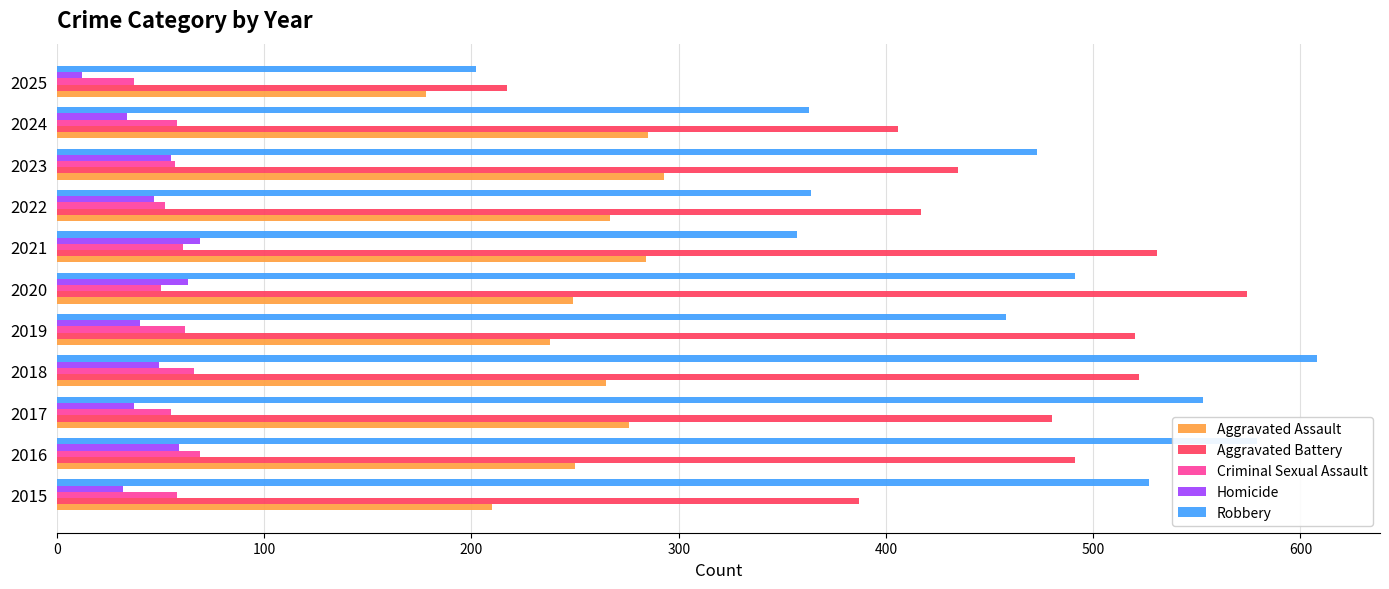

What is the total value across all series at 2017?

1401